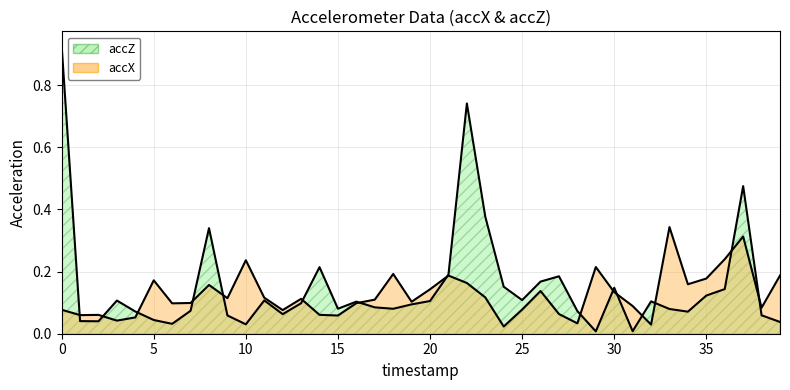

Which series changed the most between 15 and 30?

accX